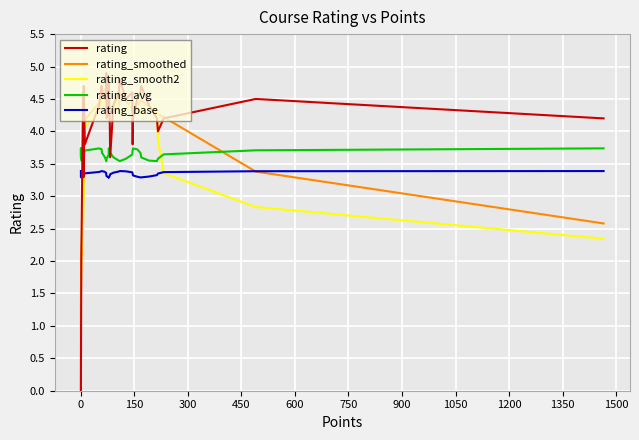

How many positive values does the rating_smooth2 series have?

37